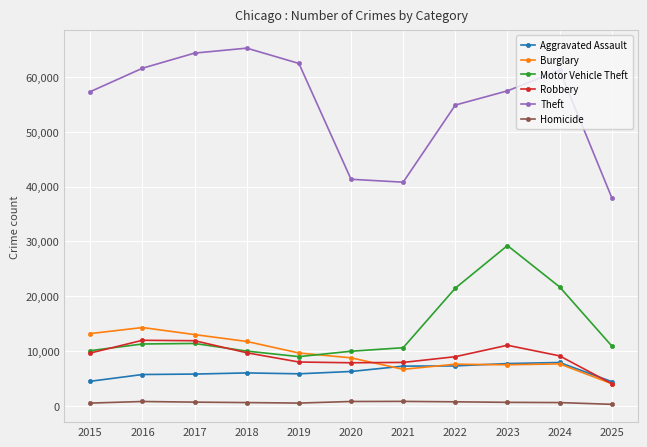

At which category does Motor Vehicle Theft reach its first local valley?

2019